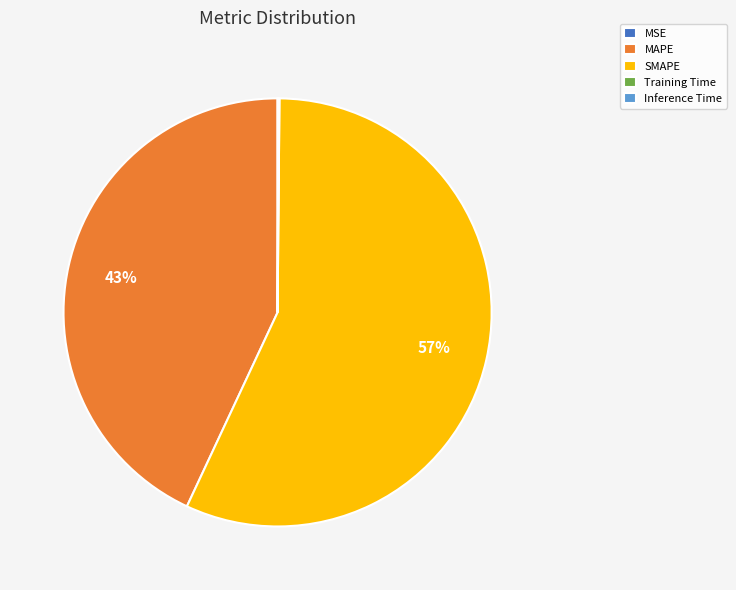

Between SMAPE and MAPE, which is larger?

SMAPE